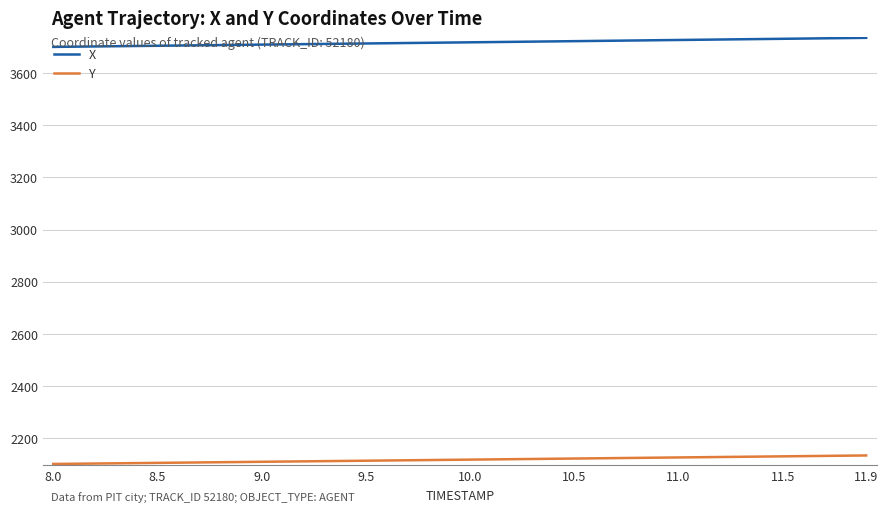

Which series has the largest total across all categories?

X